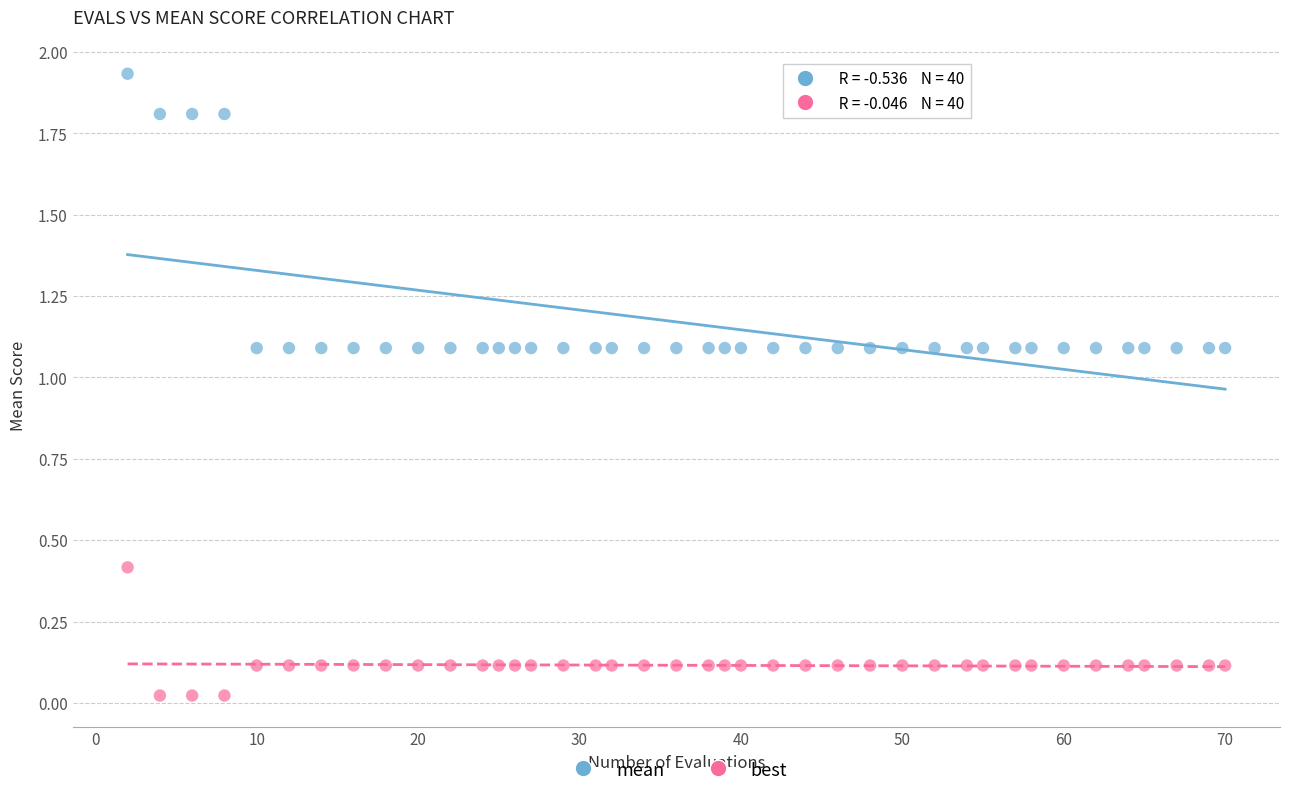

Across all data points, what is the range of X values (max minus min)?

68.0